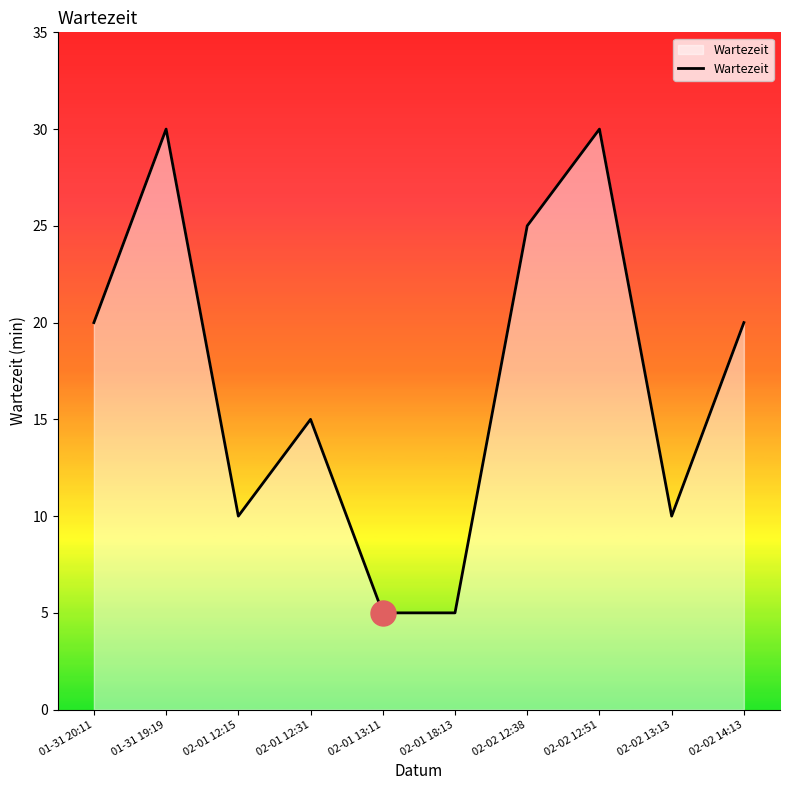

What is the sum of the values at 01-31 20:11 and 02-02 12:38?

45